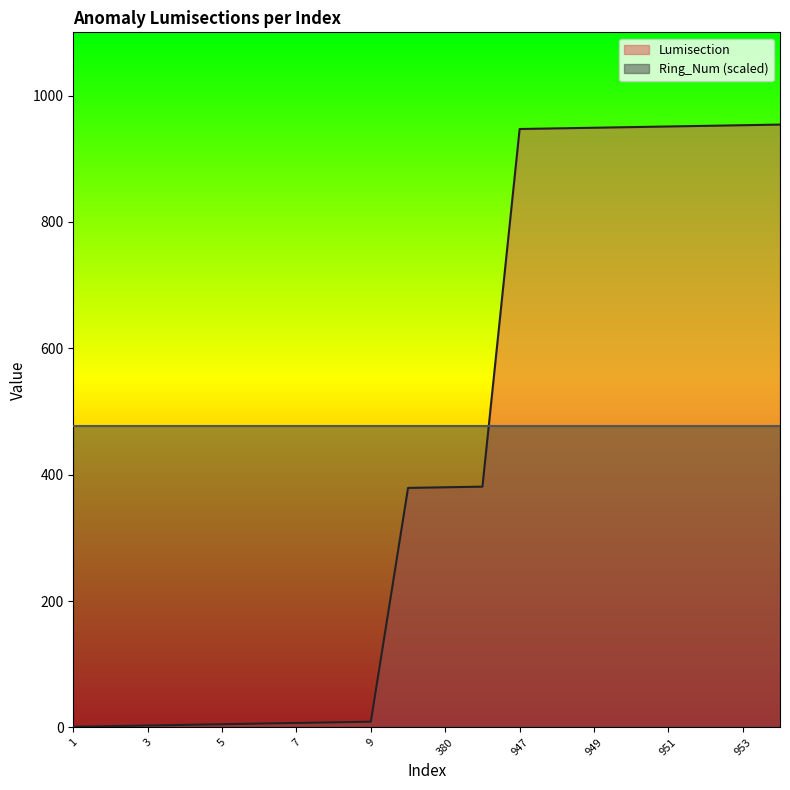

The chart shows a value of 5 at 5. True or false?

True